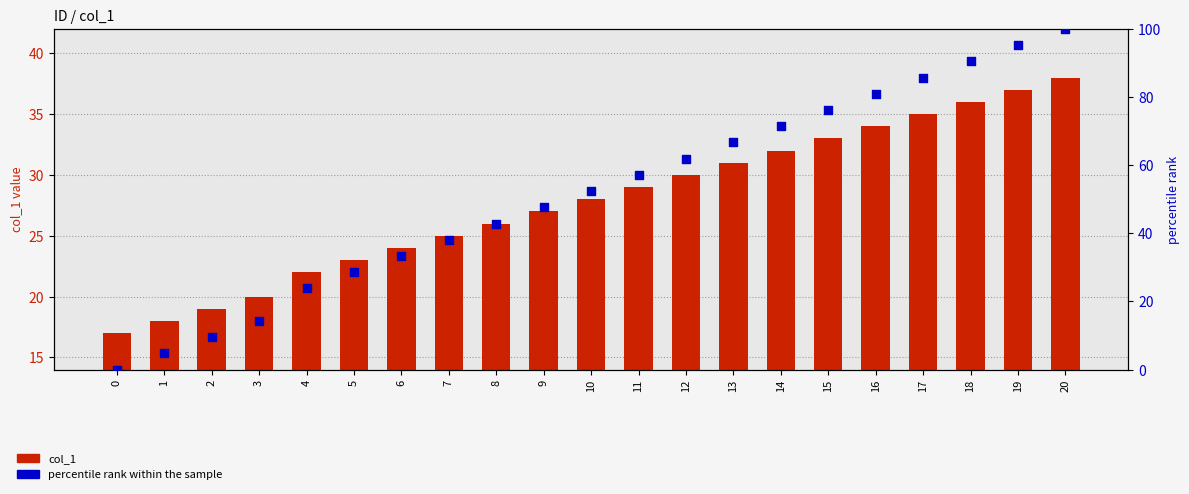

At how many categories does at least one series exceed 51?

11